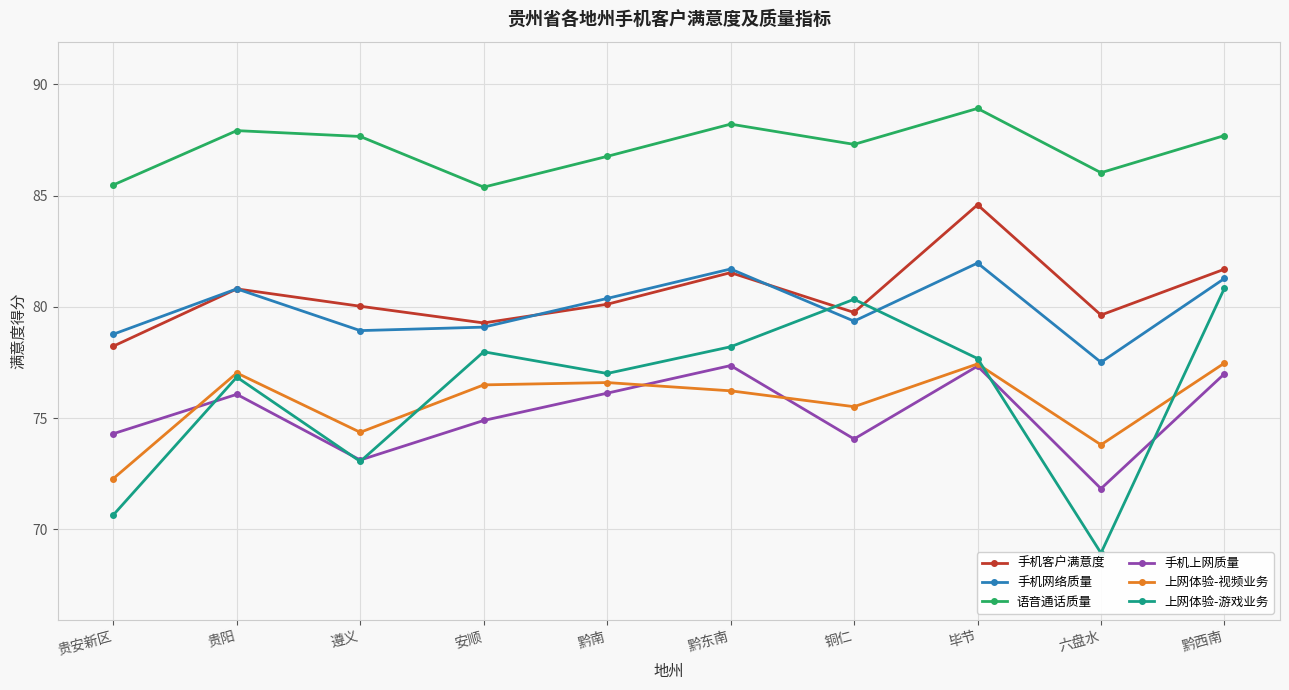

Is it true that 语音通话质量 equals 56.3 at 贵安新区?

False